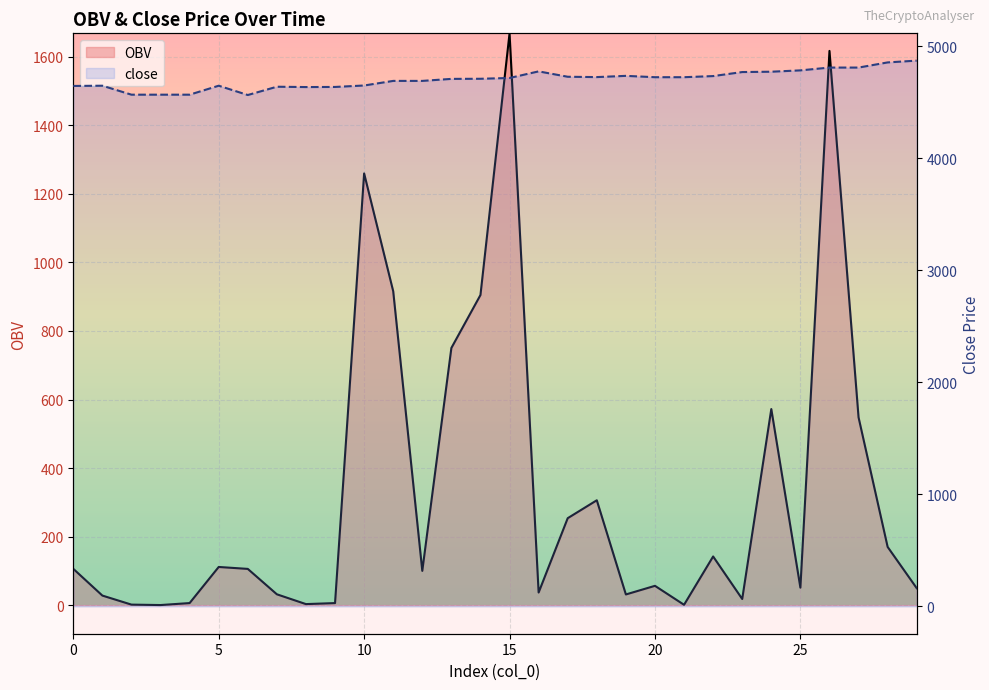

How many lines are shown in the chart?

2